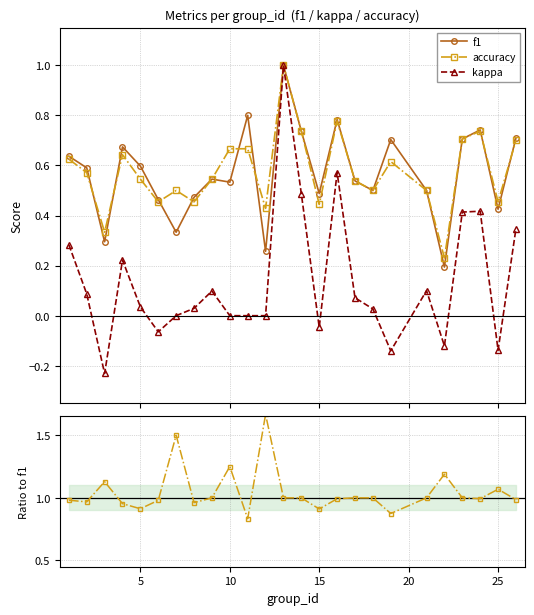

Reading left to right, transcribe all the data shown in this chart.

f1: 0.6	0.6	0.3	0.7	0.6	0.5	0.3	0.5	0.5	0.5	0.8	0.3	1.0	0.7	0.5	0.8	0.5	0.5	0.7	0.5	0.2	0.7	0.7	0.4	0.7
accuracy: 0.6	0.6	0.3	0.6	0.5	0.5	0.5	0.5	0.5	0.7	0.7	0.4	1.0	0.7	0.4	0.8	0.5	0.5	0.6	0.5	0.2	0.7	0.7	0.5	0.7
kappa: 0.3	0.1	-0.2	0.2	0.0	-0.1	0.0	0.0	0.1	0.0	0.0	0.0	1.0	0.5	-0.0	0.6	0.1	0.0	-0.1	0.1	-0.1	0.4	0.4	-0.1	0.3
accuracy / f1: 1.0	1.0	1.1	1.0	0.9	1.0	1.5	1.0	1.0	1.2	0.8	1.7	1.0	1.0	0.9	1.0	1.0	1.0	0.9	1.0	1.2	1.0	1.0	1.1	1.0